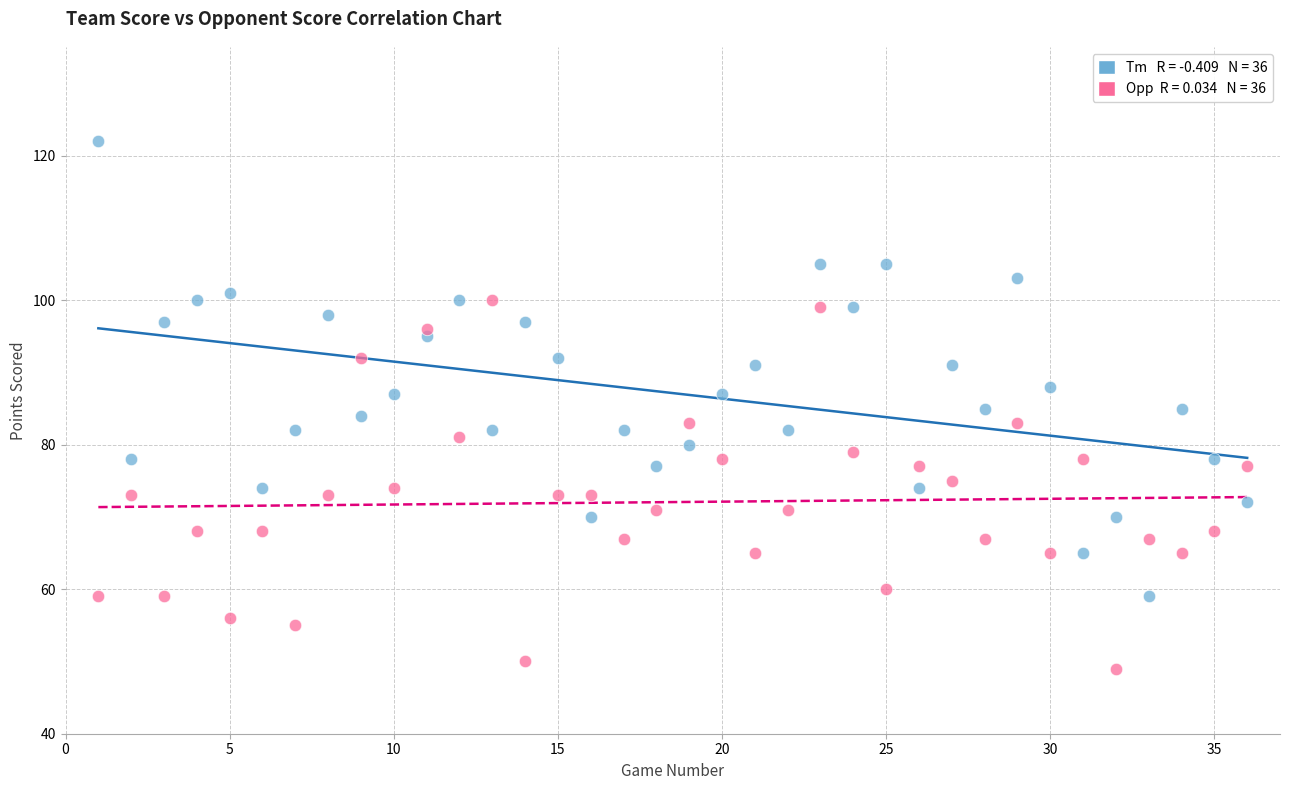

Across all data points, what is the range of Y values (max minus min)?

73